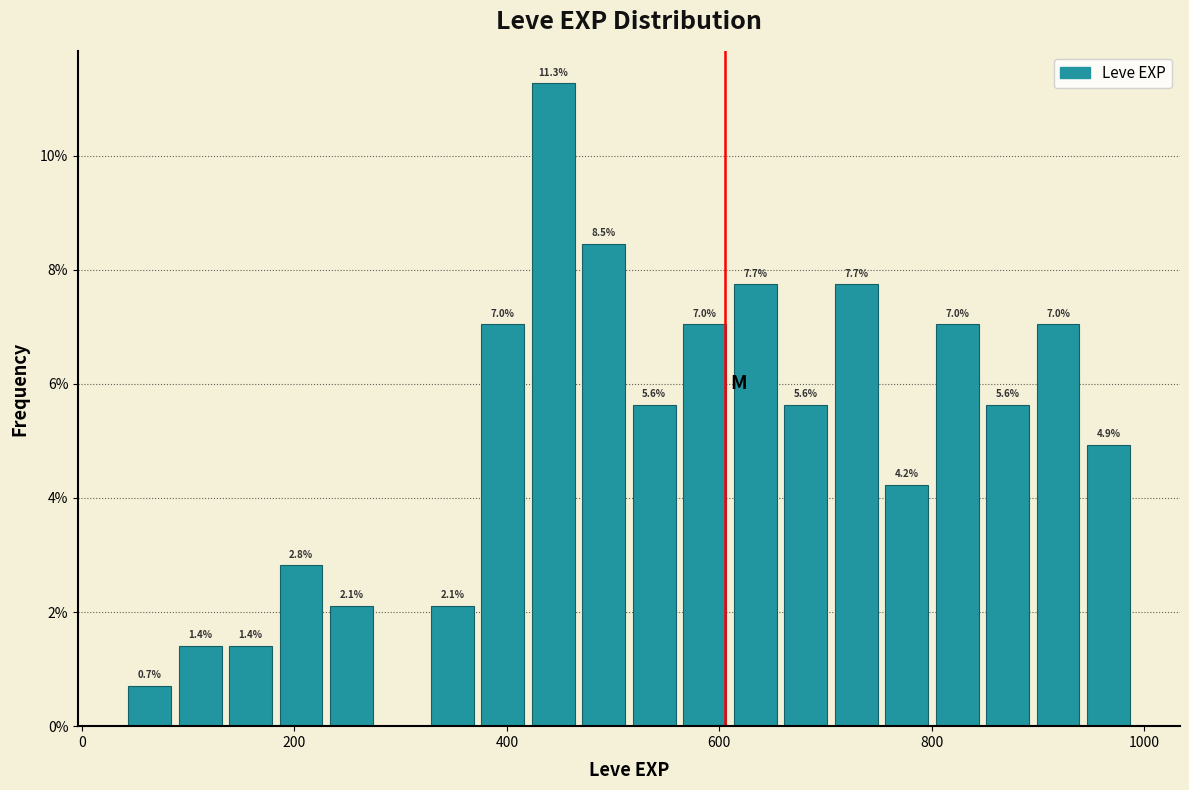

Read against the x-axis, roughly where is the centre of the tallest bar?

440